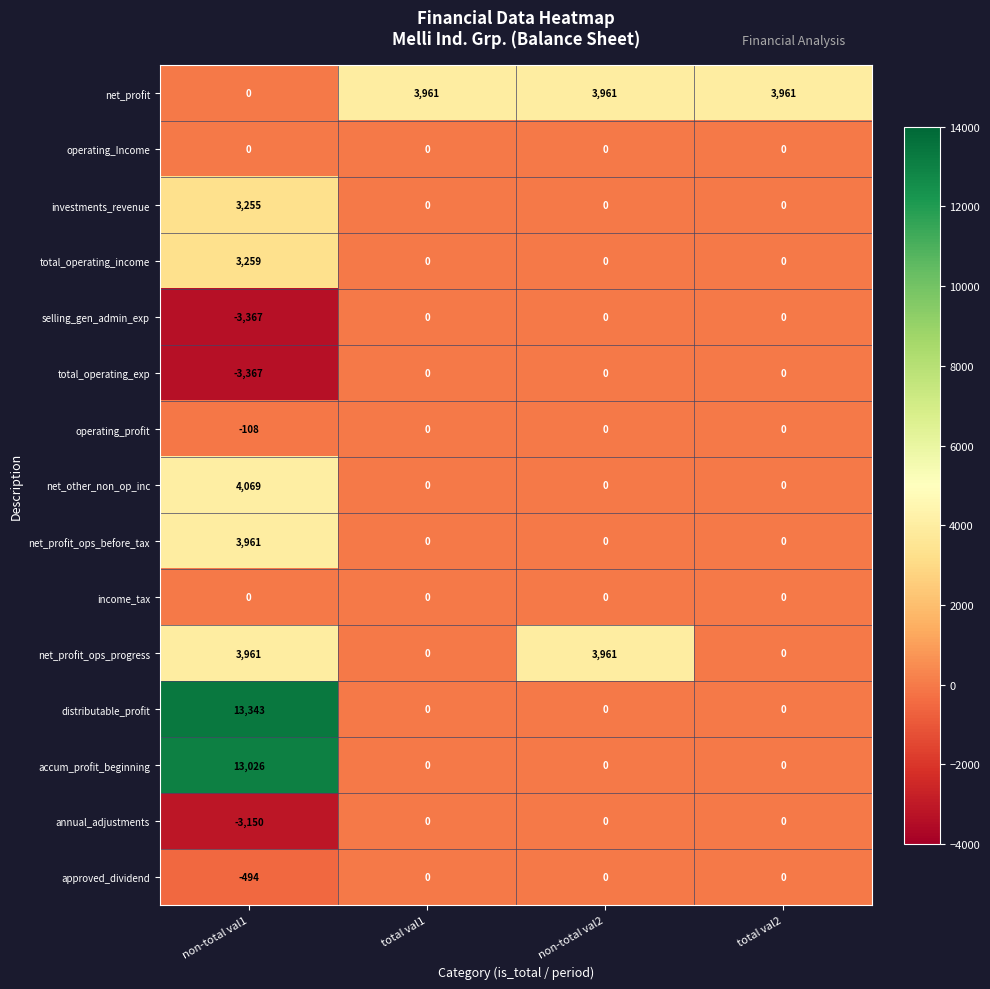

Between non-total val1 and total val1, which series saw the biggest shift?

distributable_profit